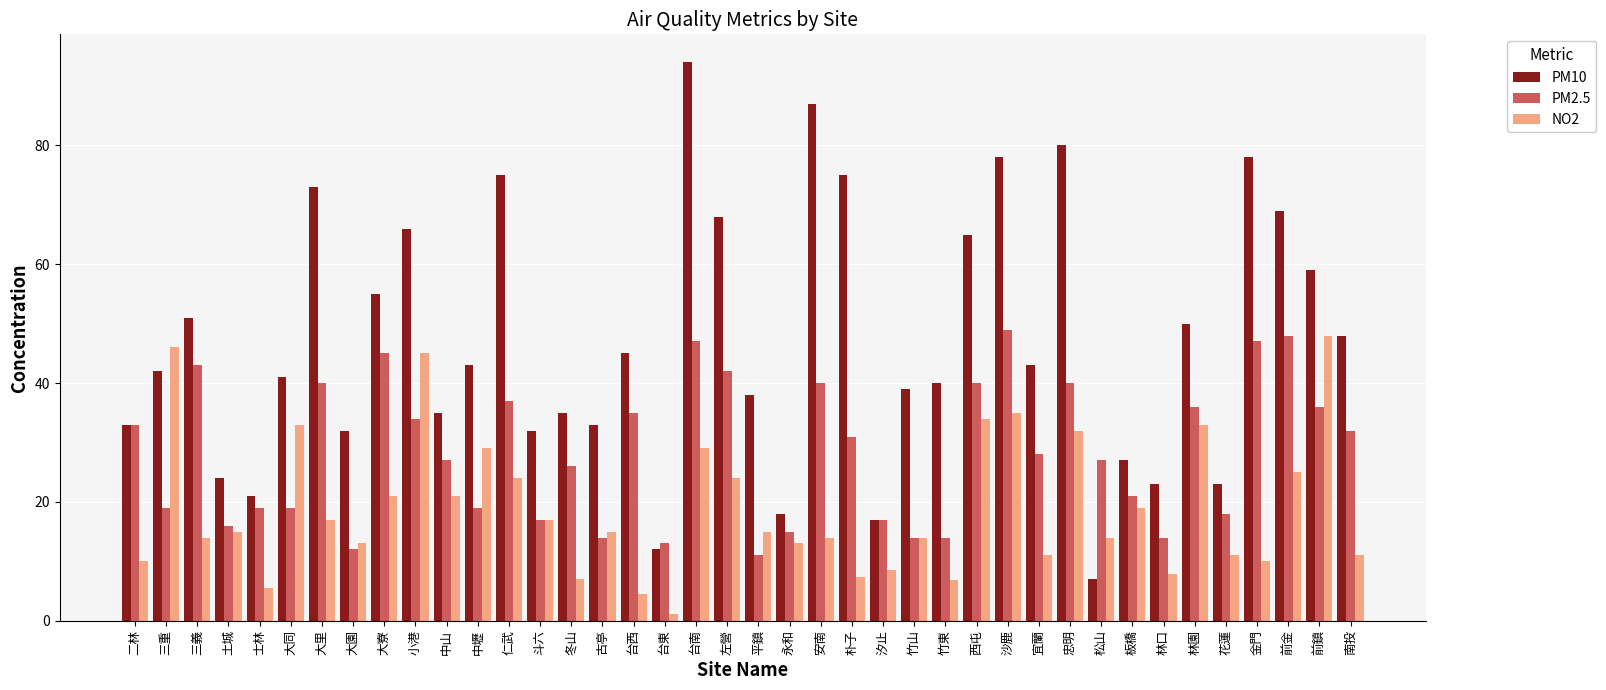

True or false: PM10 has a value of 69.0 at 前金.

True